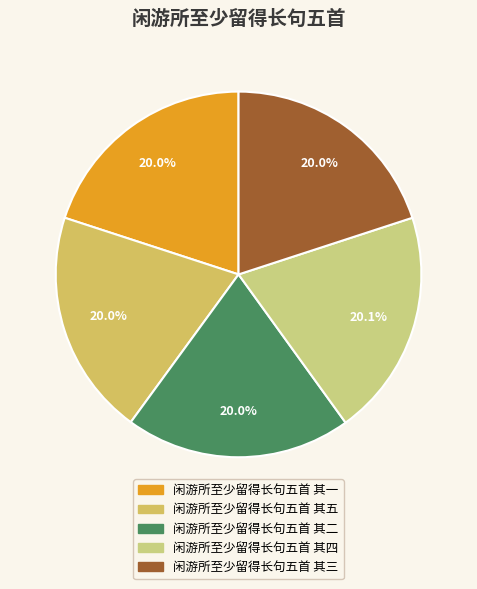

Rank the categories by value from highest to lowest.

闲游所至少留得长句五首 其四, 闲游所至少留得长句五首 其一, 闲游所至少留得长句五首 其五, 闲游所至少留得长句五首 其二, 闲游所至少留得长句五首 其三